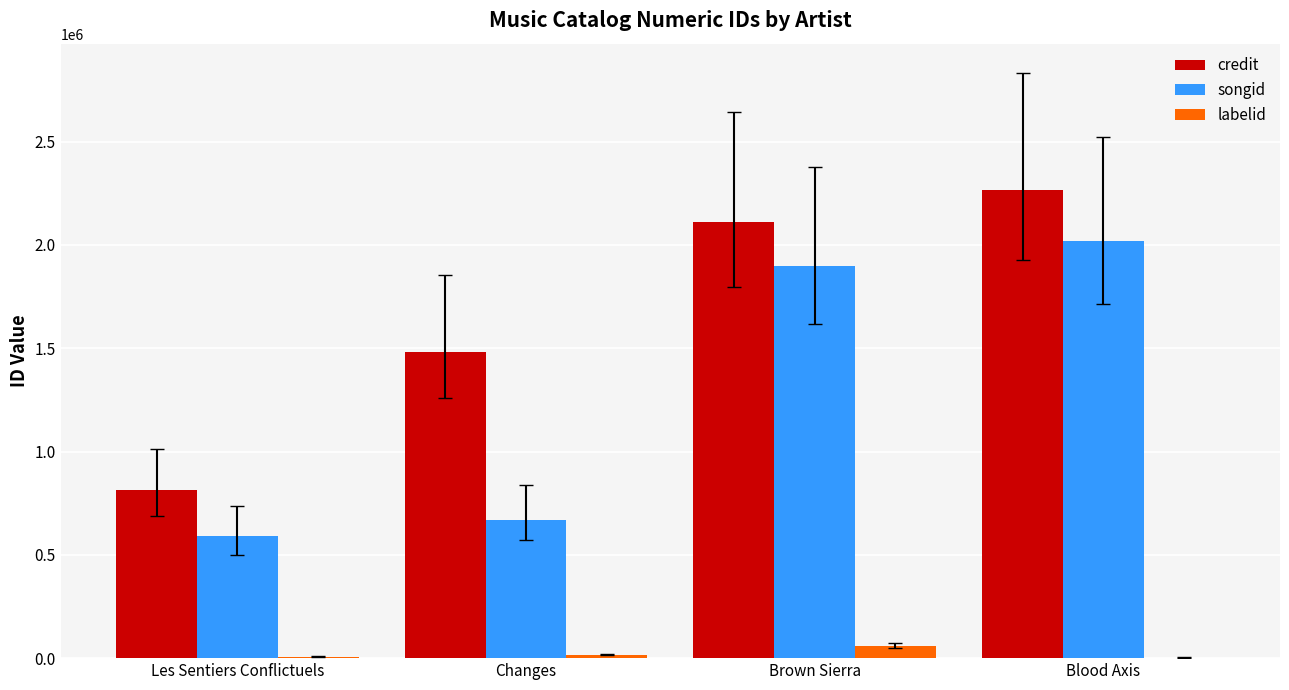

What is the sum of all labelid values?

85202